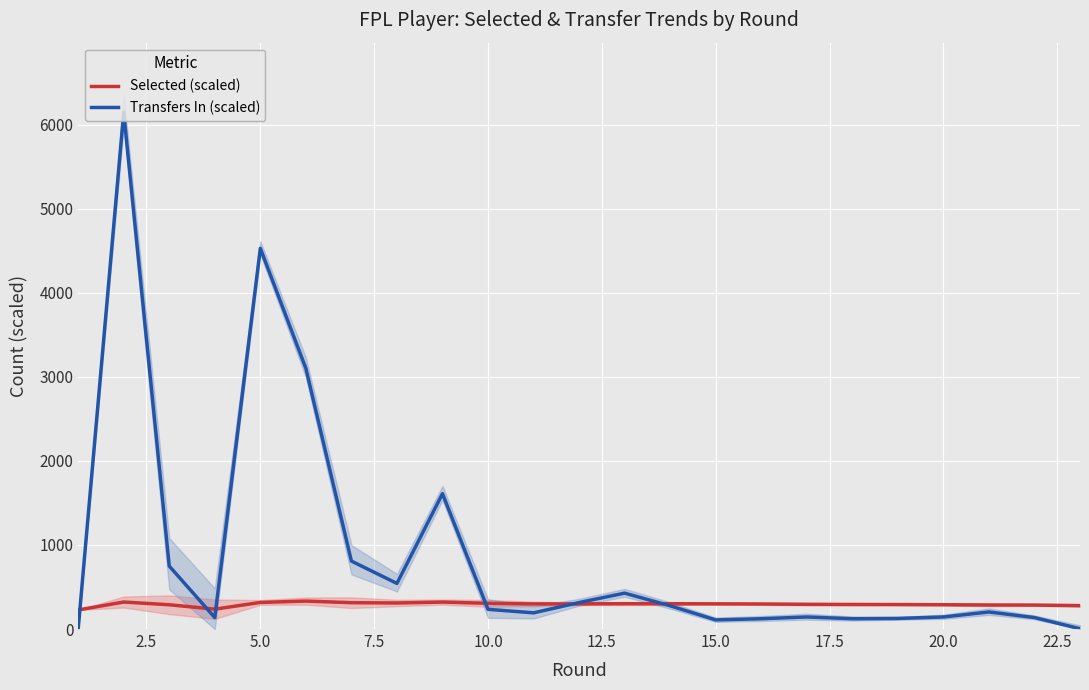

What is the lowest value of the Selected (scaled) series?

226.7